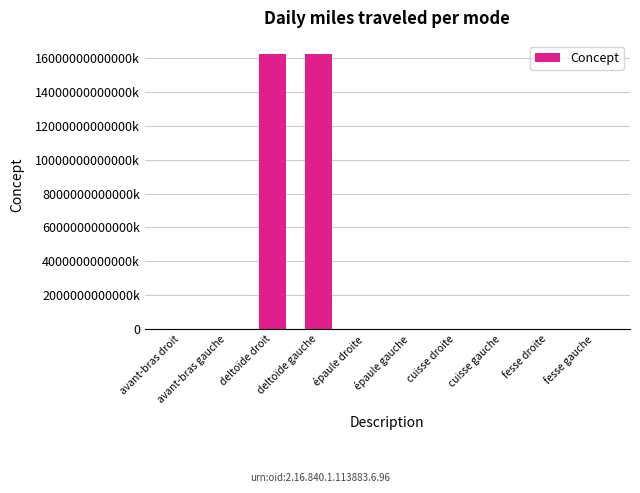

What position from the left is deltoïde gauche?

4